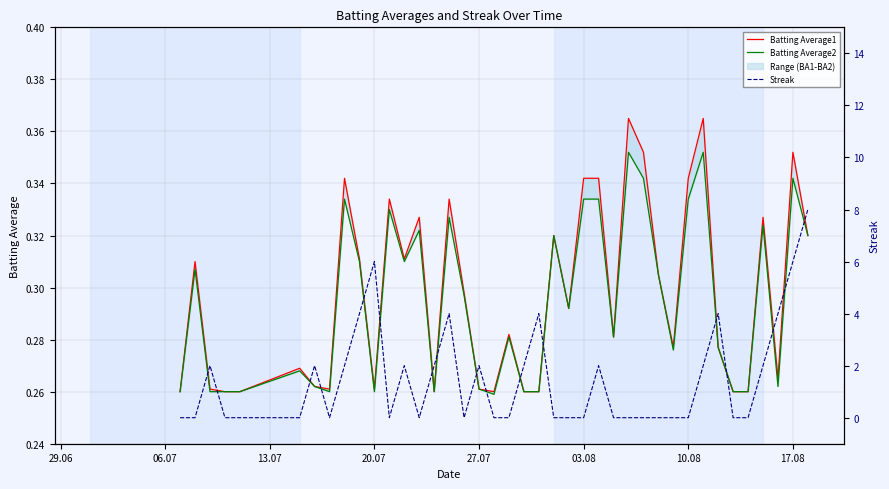

What is the average value of the Batting Average1 series?

0.3